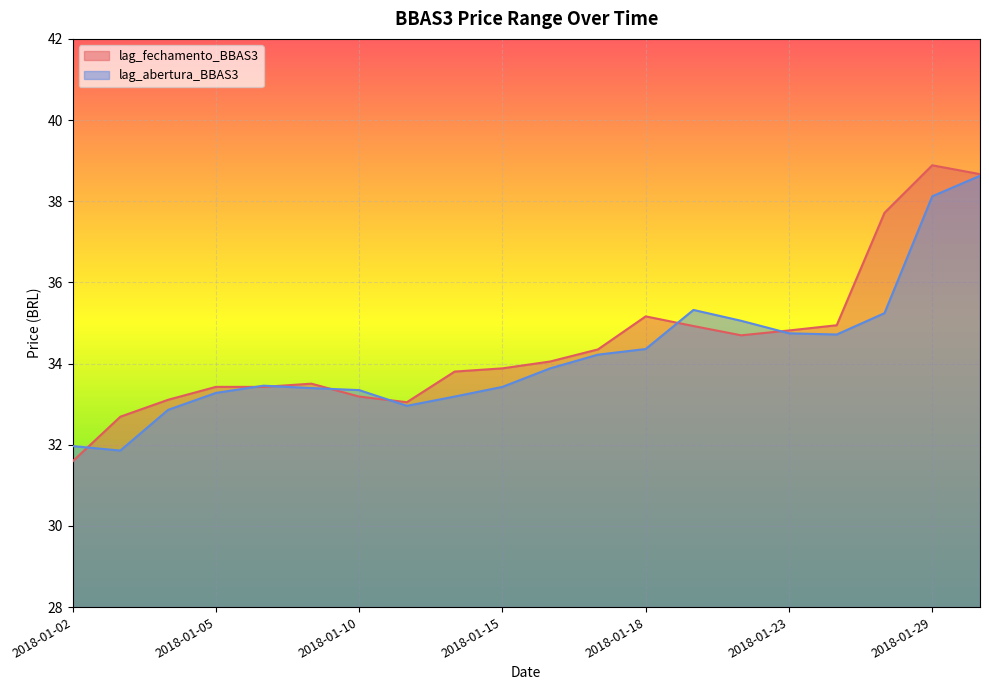

What is the difference between the maximum and minimum values in the lag_fechamento_BBAS3 series?

7.3